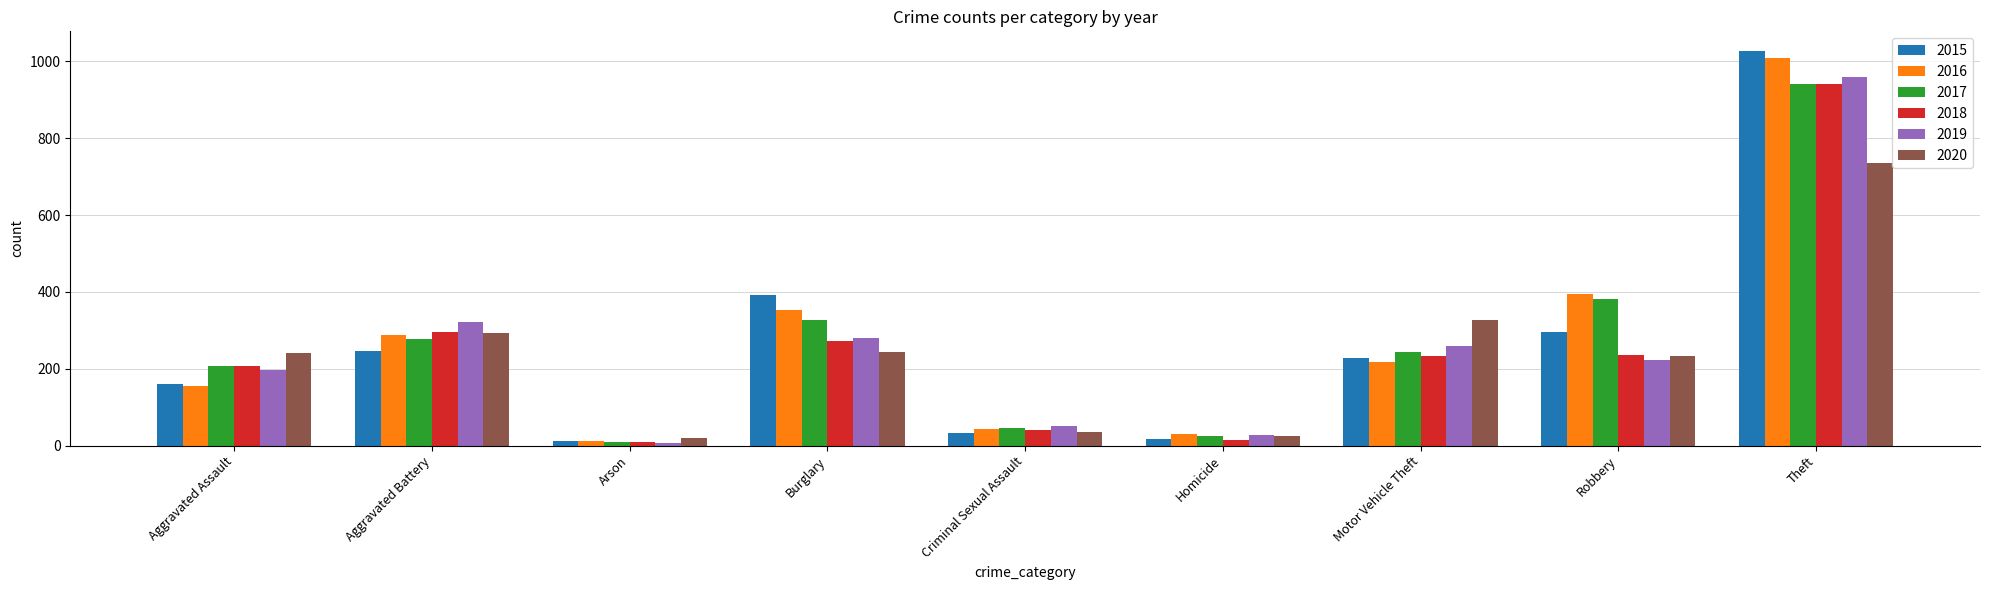

Count the number of categories in the chart.

9